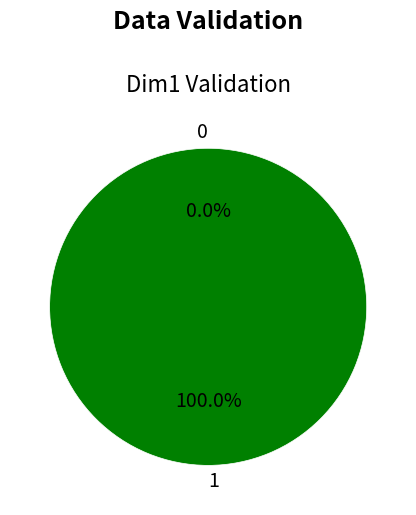

Which slice is the largest?

1